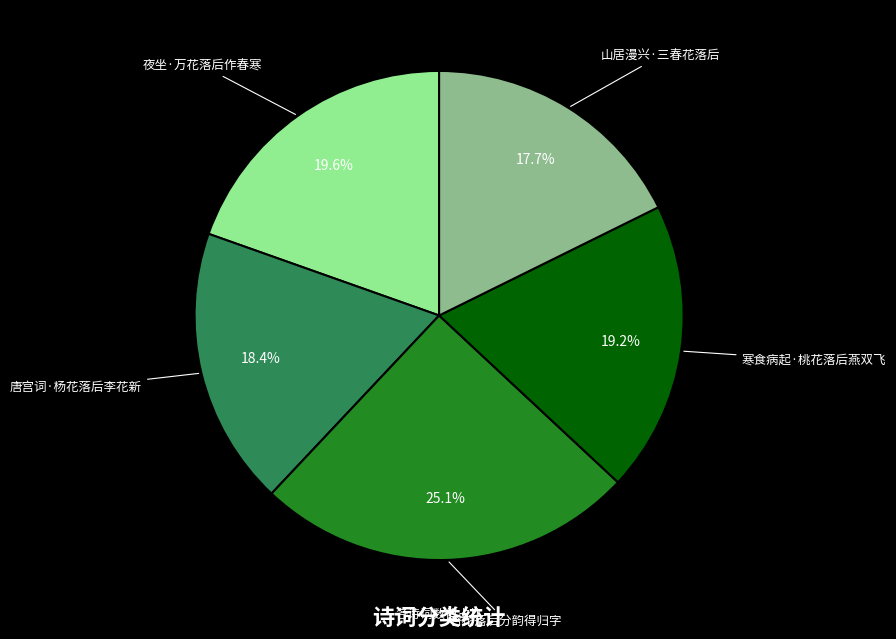

Does any single category account for the majority?

No